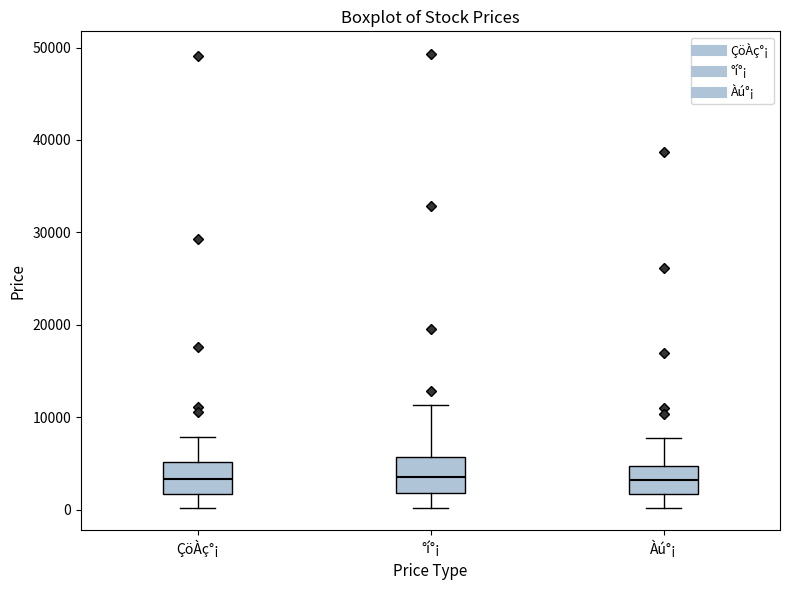

Where does the median line of the box for °í°¡ sit on the y-axis? The values are not printed on the chart, so give them approximately, as read against the axis.

4000